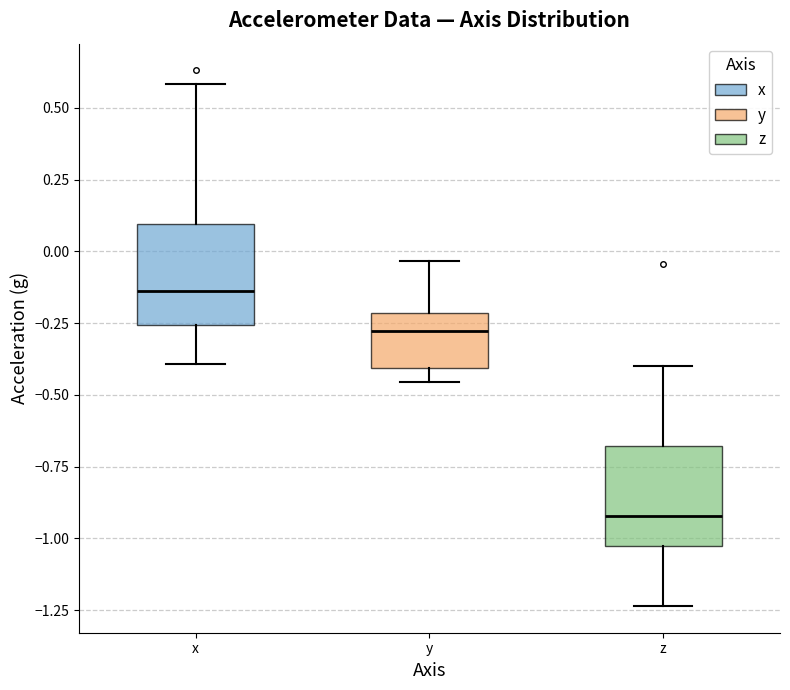

Reading left to right, read every box against the y-axis: the position of its median line, the range the box covers, and the ends of its whiskers. The values are not printed on the chart, so give them approximately, as read against the axis.

x: median -0.15, box -0.25 to 0.10, whiskers -0.40 to 0.60
y: median -0.30, box -0.40 to -0.20, whiskers -0.45 to -0.05
z: median -0.90, box -1.05 to -0.70, whiskers -1.25 to -0.40